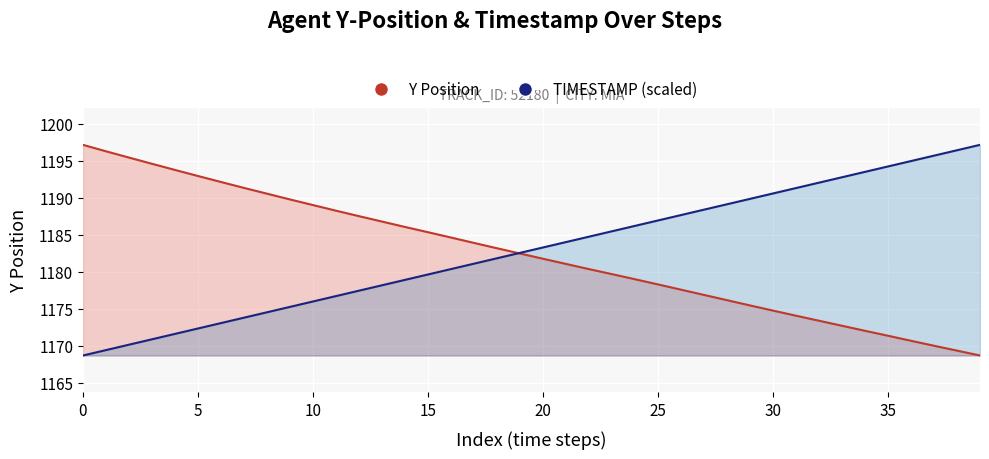

Which series changed the most between 0 and 26?

Y Position